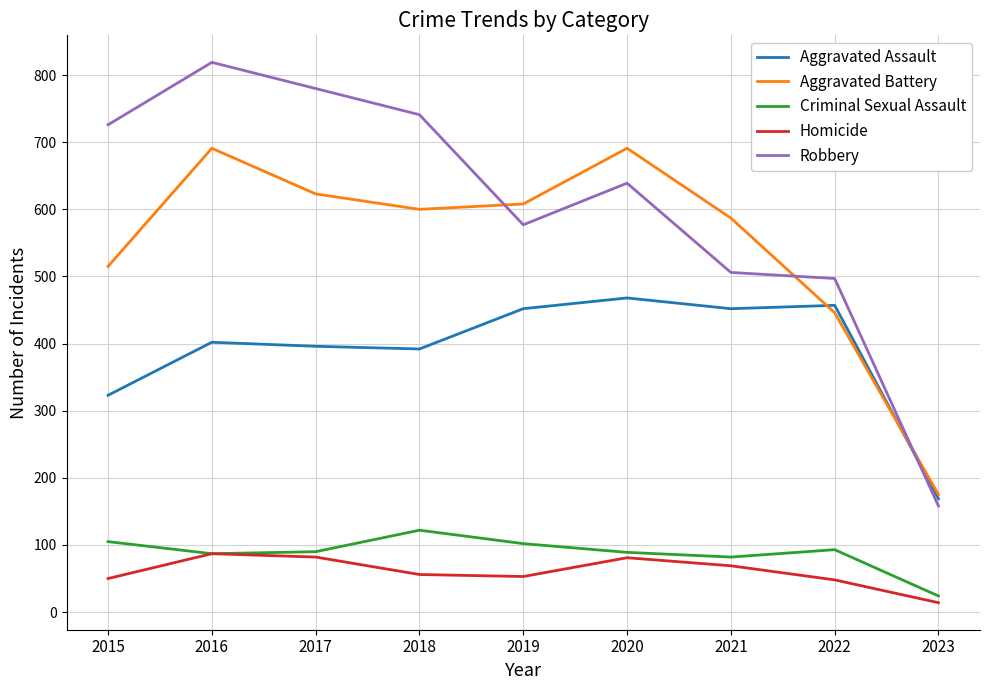

True or false: Criminal Sexual Assault has a value of 134 at 2019.

False